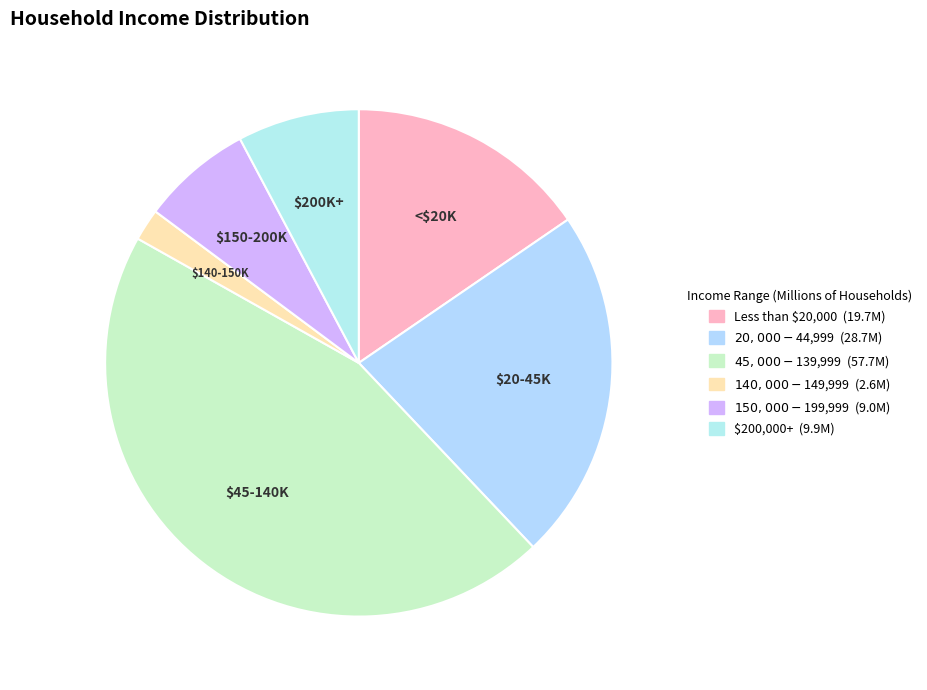

Which slice is the largest?

$45,000 - $139,999